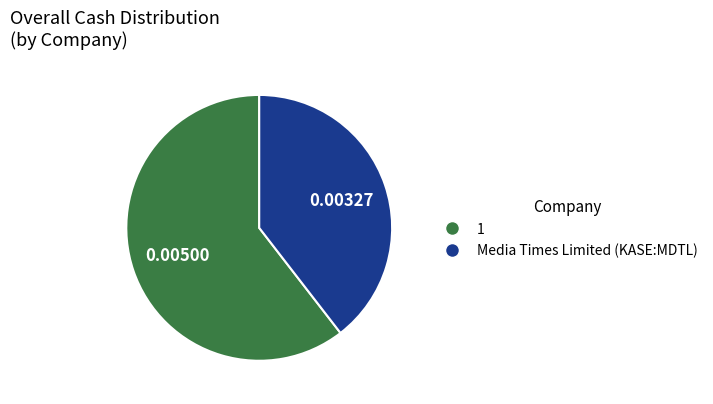

Is there a majority slice in this chart?

Yes